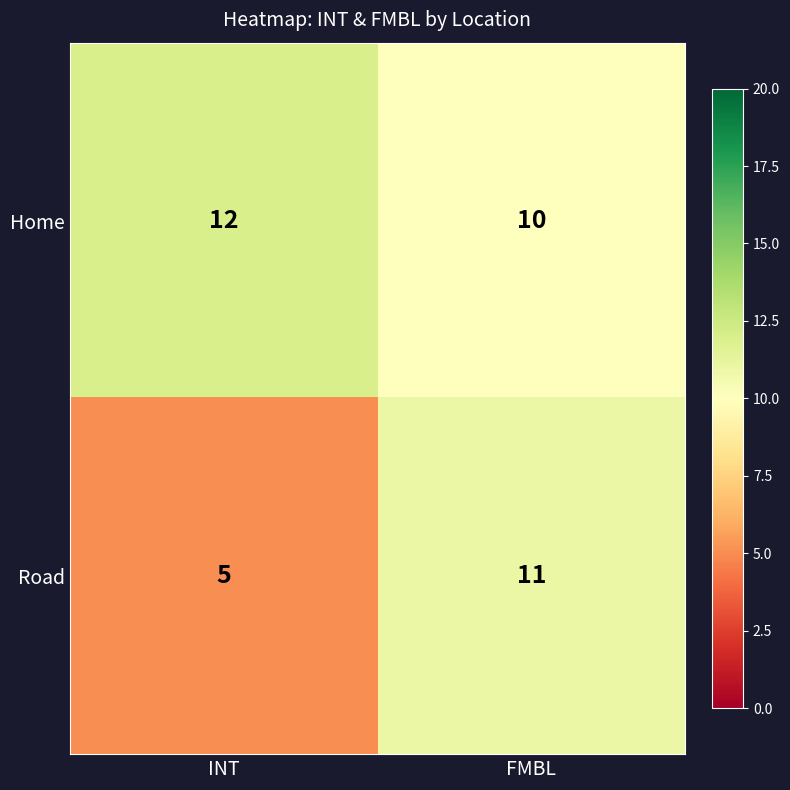

Which series has the largest total across all categories?

Home